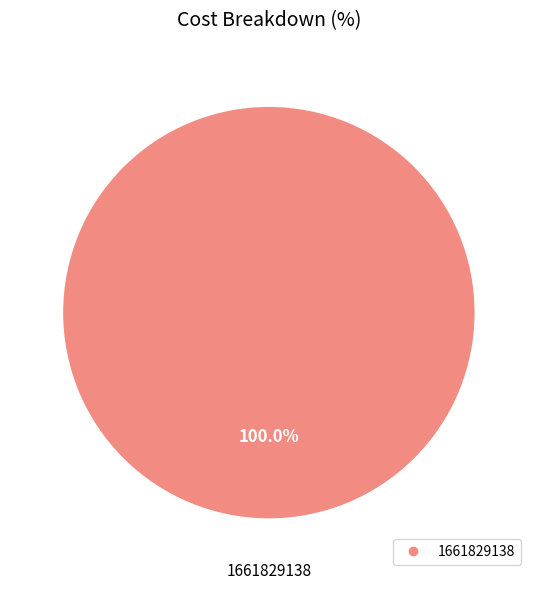

Is there a majority slice in this chart?

Yes